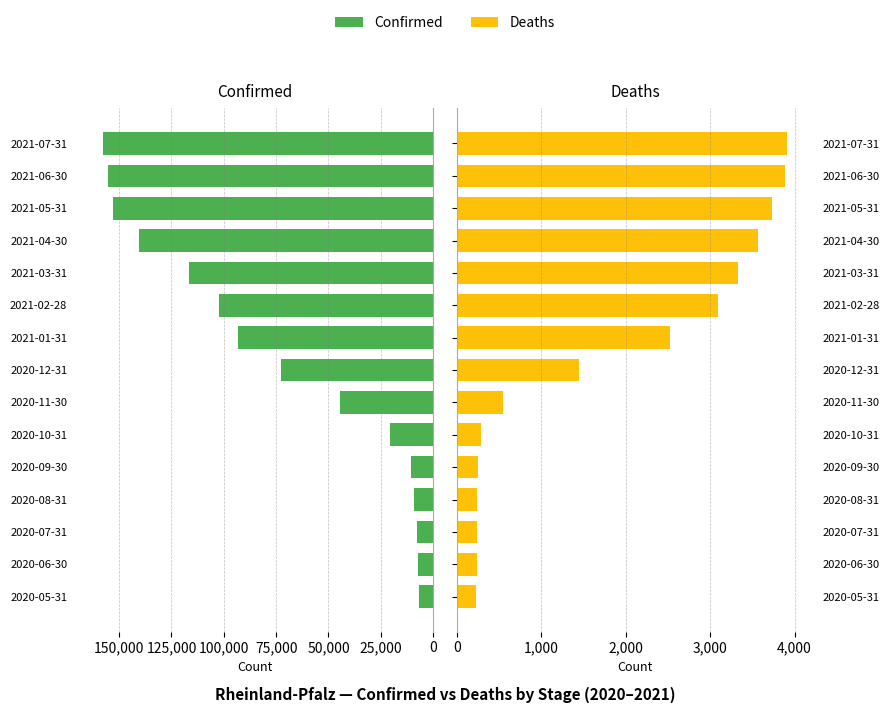

What is the highest value of the Deaths series?

3906